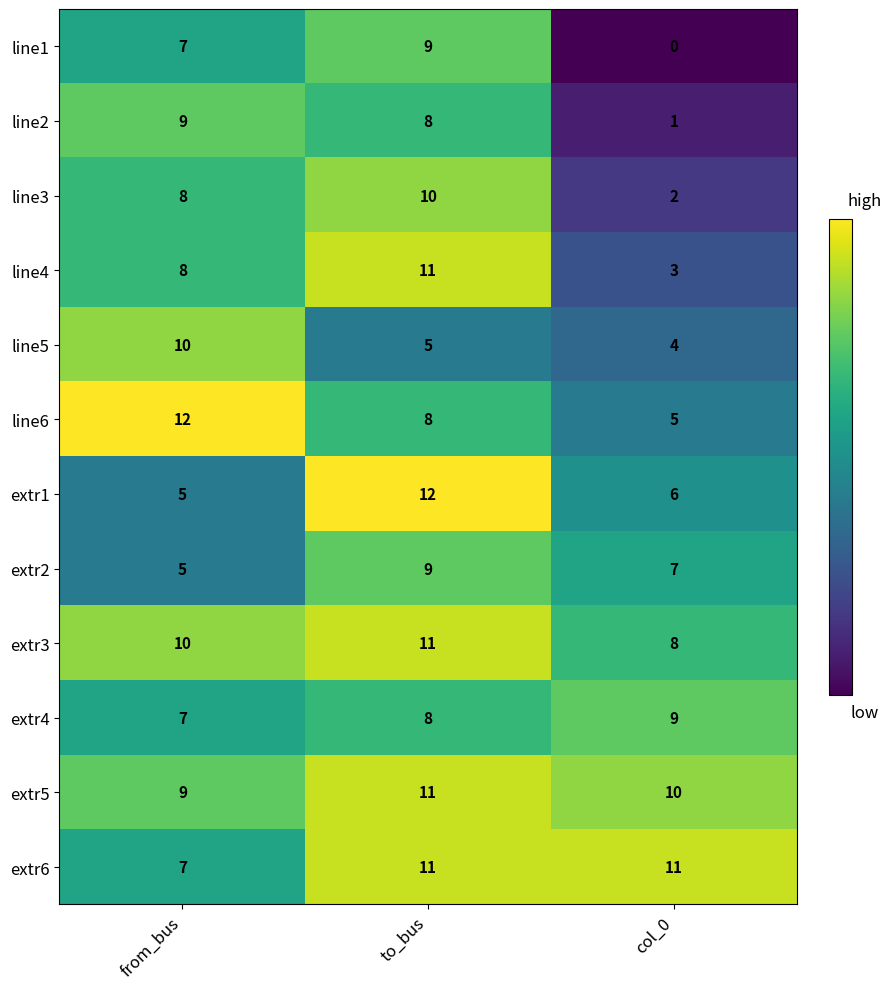

Which category has the lowest value across all series?

col_0